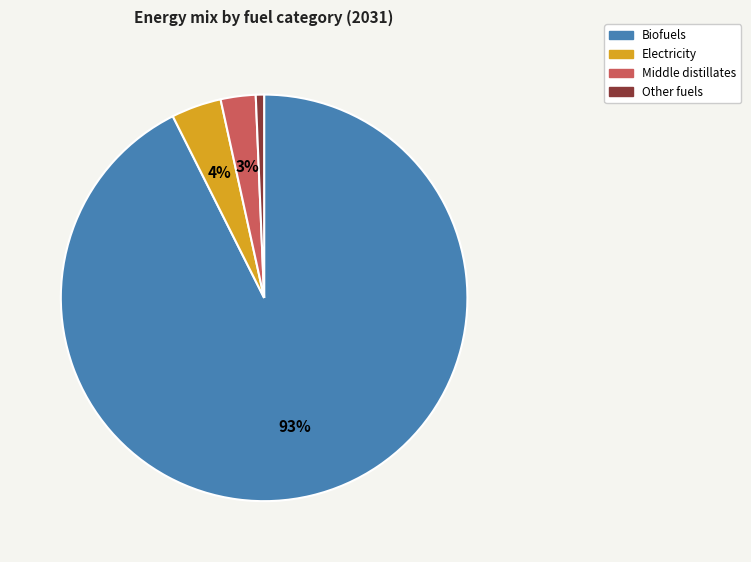

Count the number of slices in the pie.

4